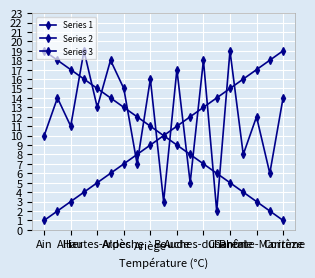

Where does the Series 3 series first go above 13?

Allier